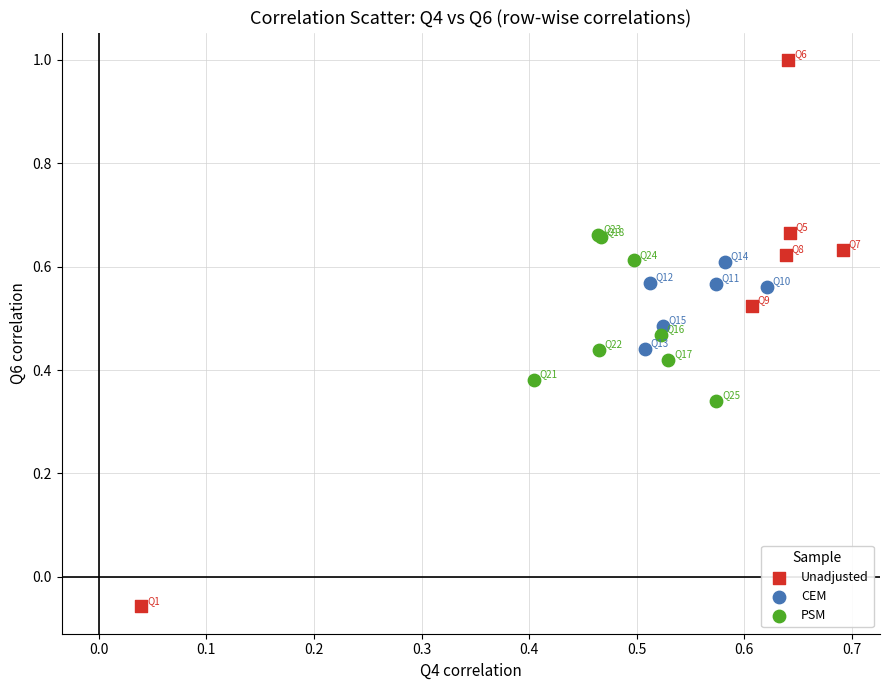

Which series reaches the minimum Y coordinate?

Unadjusted